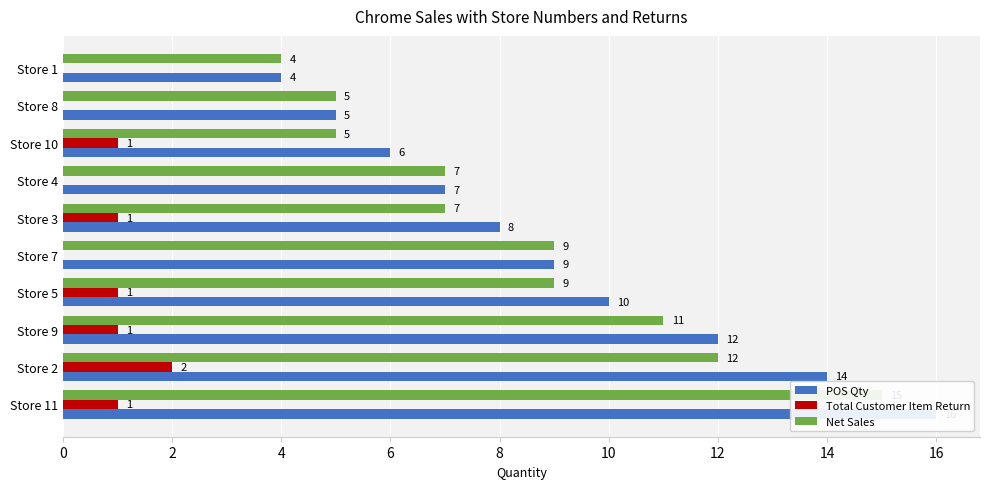

The Net Sales series shows 22 at Store 11. True or false?

False